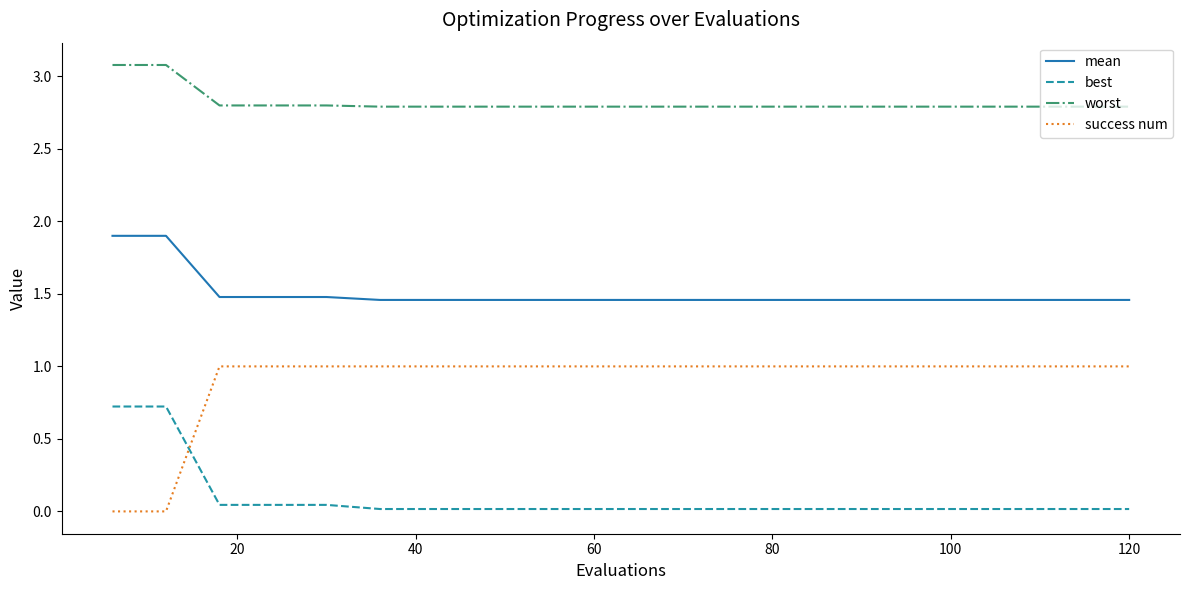

List the series in order of their peak value, lowest first.

best, success num, mean, worst